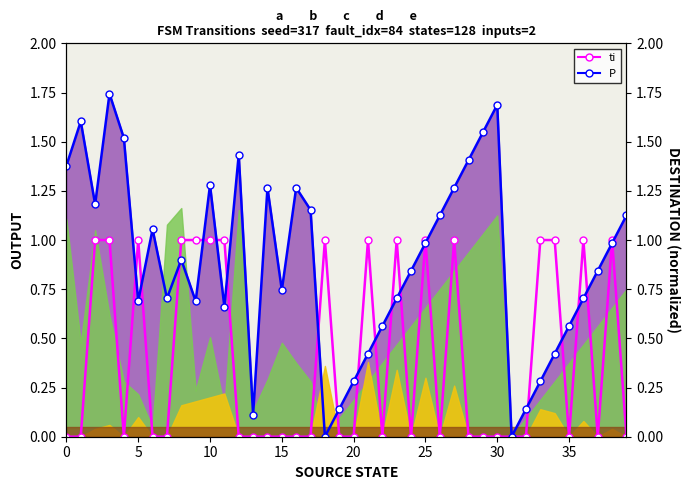

The value of ti at 27 is 1.0. True or false?

True